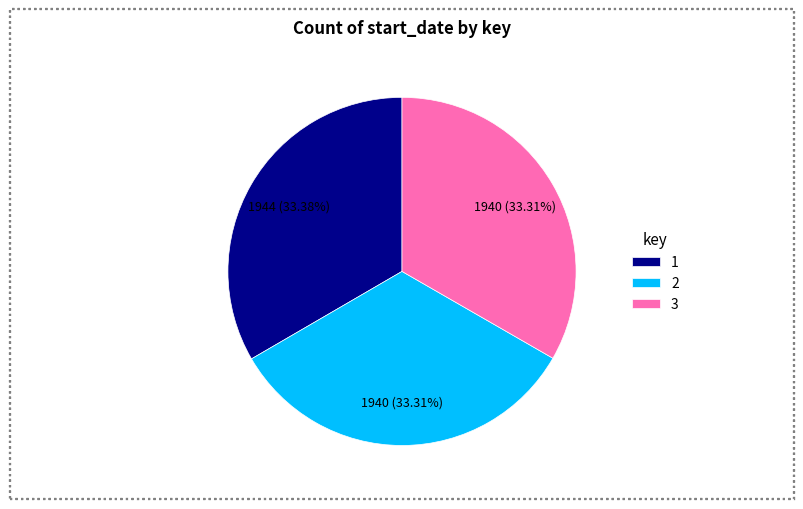

Is it true that 2 is 26% of the pie?

False